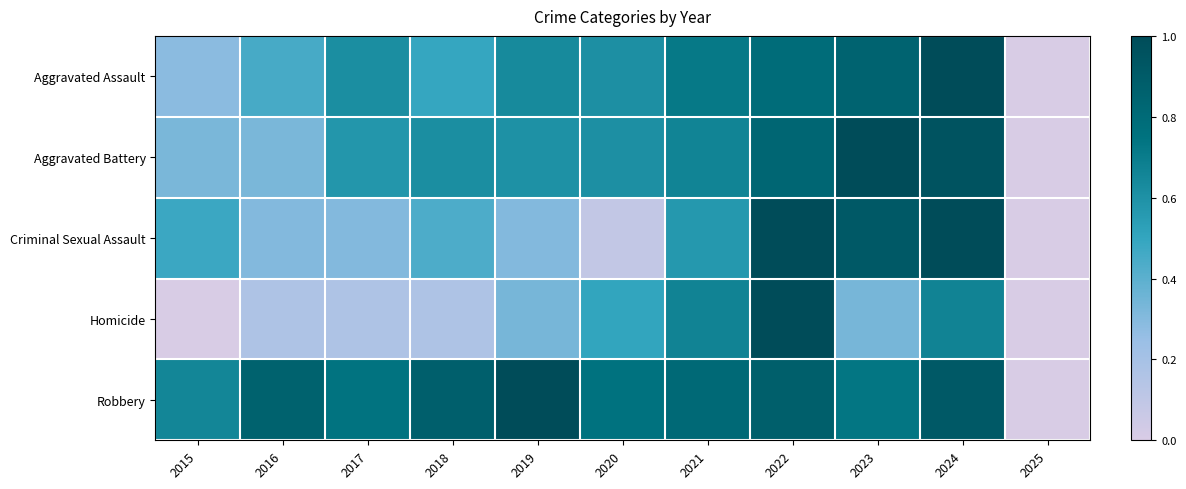

Reading right to left, list all the values displayed in this chart.

Aggravated Assault: 2025=0.0	2024=1.0	2023=0.9	2022=0.8	2021=0.7	2020=0.6	2019=0.6	2018=0.5	2017=0.6	2016=0.5	2015=0.3
Aggravated Battery: 2025=0.0	2024=0.9	2023=1.0	2022=0.8	2021=0.7	2020=0.6	2019=0.6	2018=0.6	2017=0.6	2016=0.3	2015=0.3
Criminal Sexual Assault: 2025=0.0	2024=1.0	2023=0.9	2022=1.0	2021=0.6	2020=0.1	2019=0.3	2018=0.4	2017=0.3	2016=0.3	2015=0.5
Homicide: 2025=0.0	2024=0.7	2023=0.3	2022=1.0	2021=0.7	2020=0.5	2019=0.3	2018=0.2	2017=0.2	2016=0.2	2015=0.0
Robbery: 2025=0.0	2024=0.9	2023=0.7	2022=0.9	2021=0.8	2020=0.8	2019=1.0	2018=0.9	2017=0.7	2016=0.9	2015=0.7